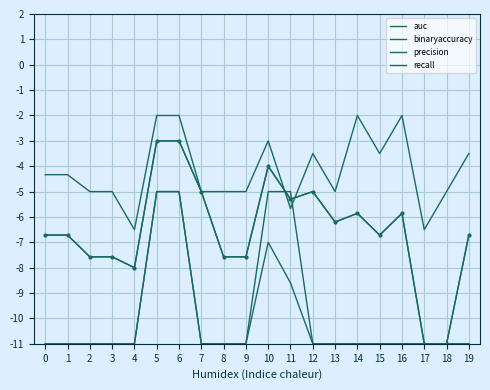

How many lines are shown in the chart?

4